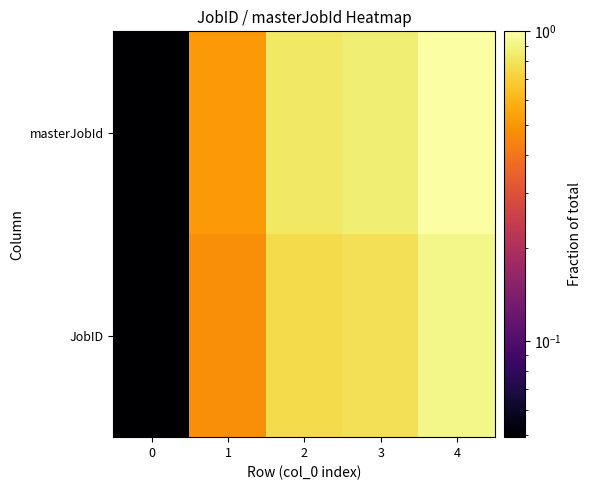

List the series in order of their peak value, lowest first.

JobID, masterJobId